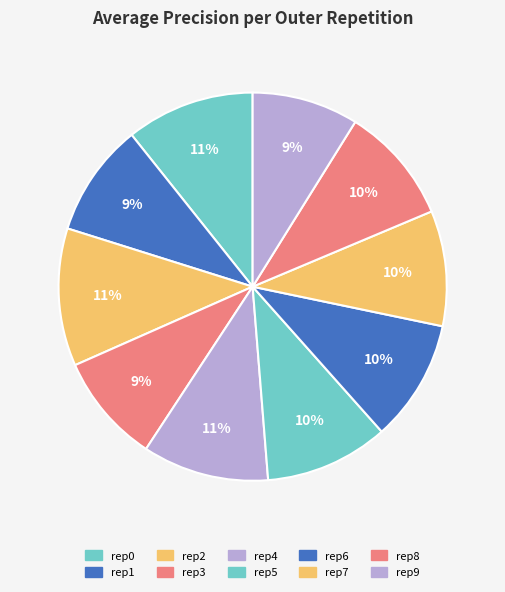

Rank the categories by value from highest to lowest.

outer-repetition2, outer-repetition0, outer-repetition4, outer-repetition5, outer-repetition6, outer-repetition8, outer-repetition7, outer-repetition1, outer-repetition3, outer-repetition9